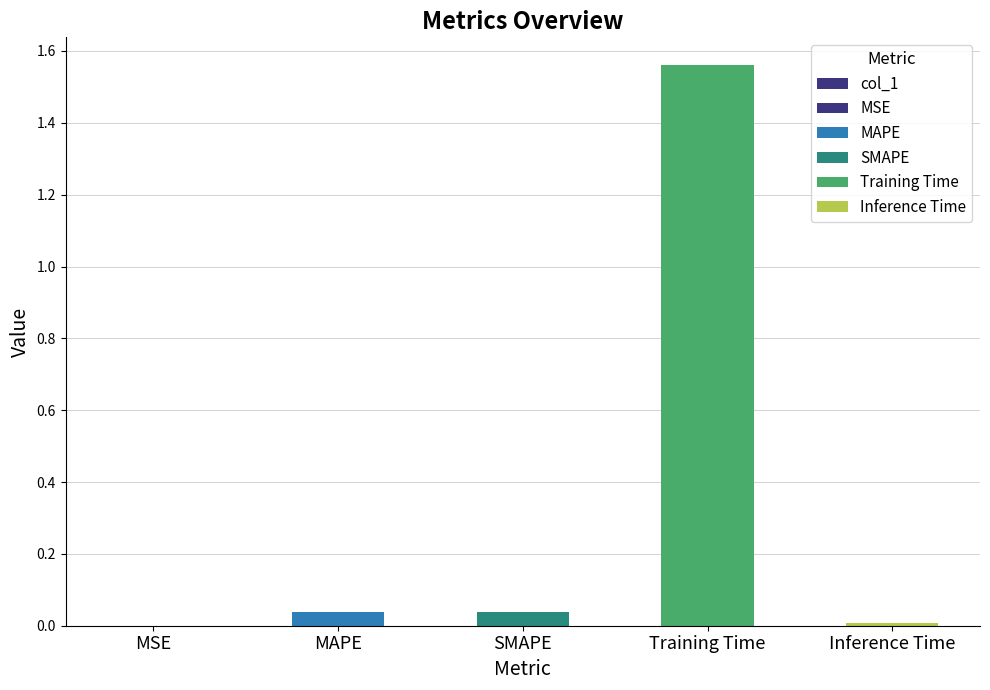

Reading left to right, what are all the values shown in this chart?

0.0	0.0	0.0	1.6	0.0